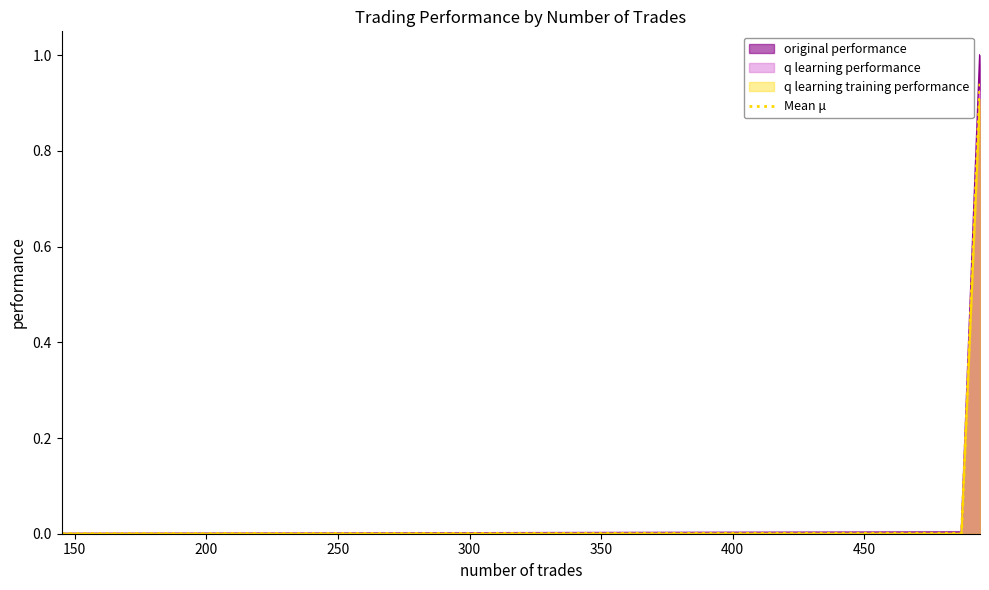

Which series has the widest spread of values?

original performance